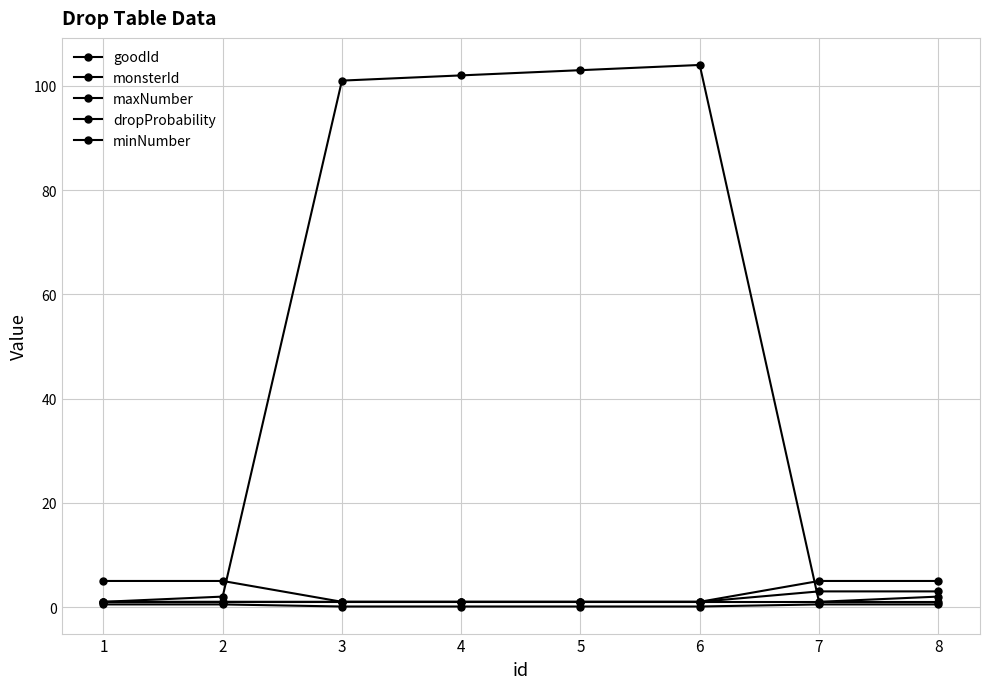

Is this an area chart (filled region under the line)?

No